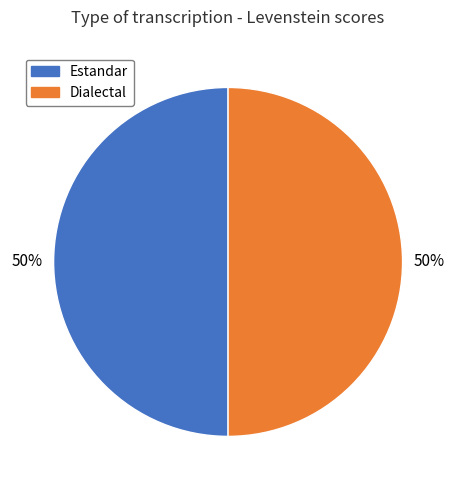

To the nearest percent, what is the average slice percentage?

50%